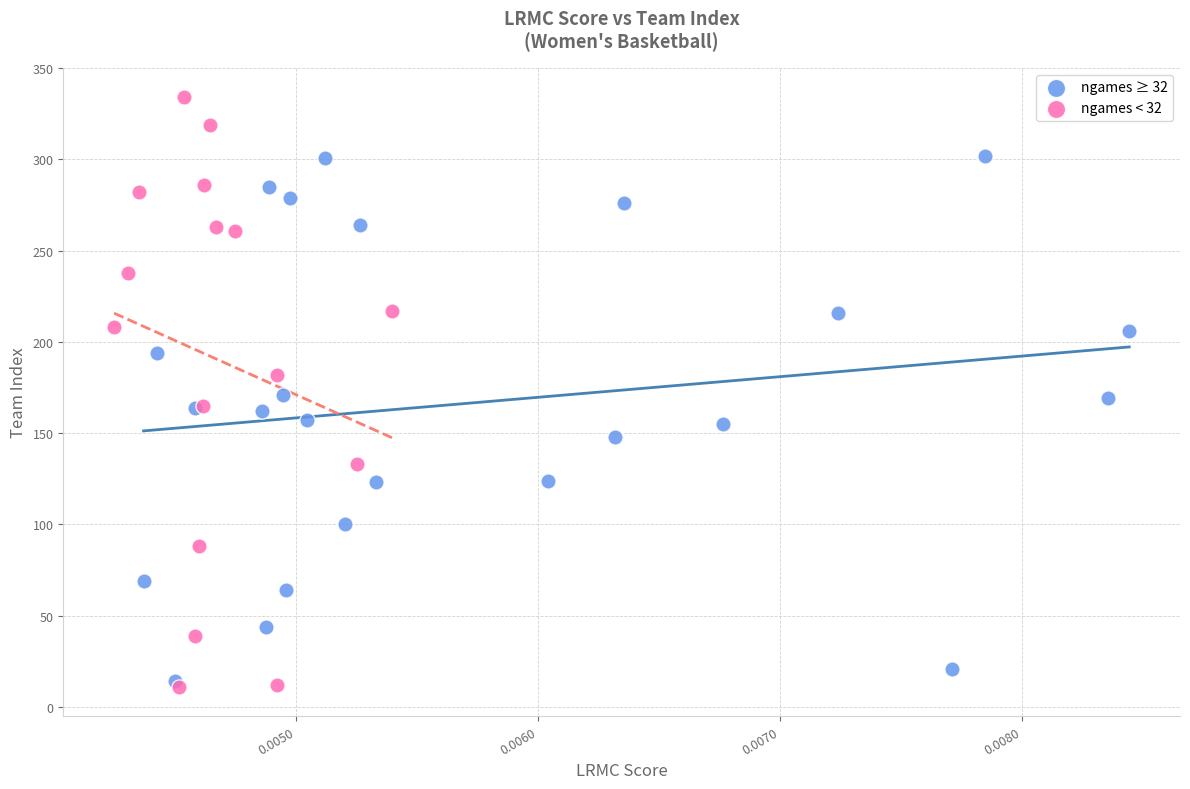

Which series has the largest Y range (max minus min)?

ngames < 32